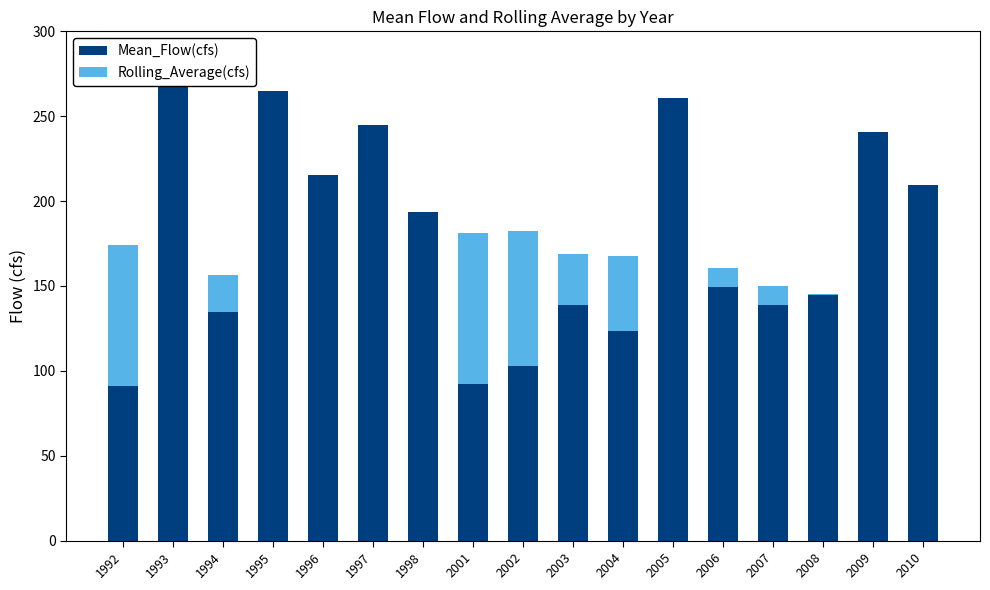

What are all the series names shown in the legend?

Mean_Flow(cfs), Rolling_Average(cfs)